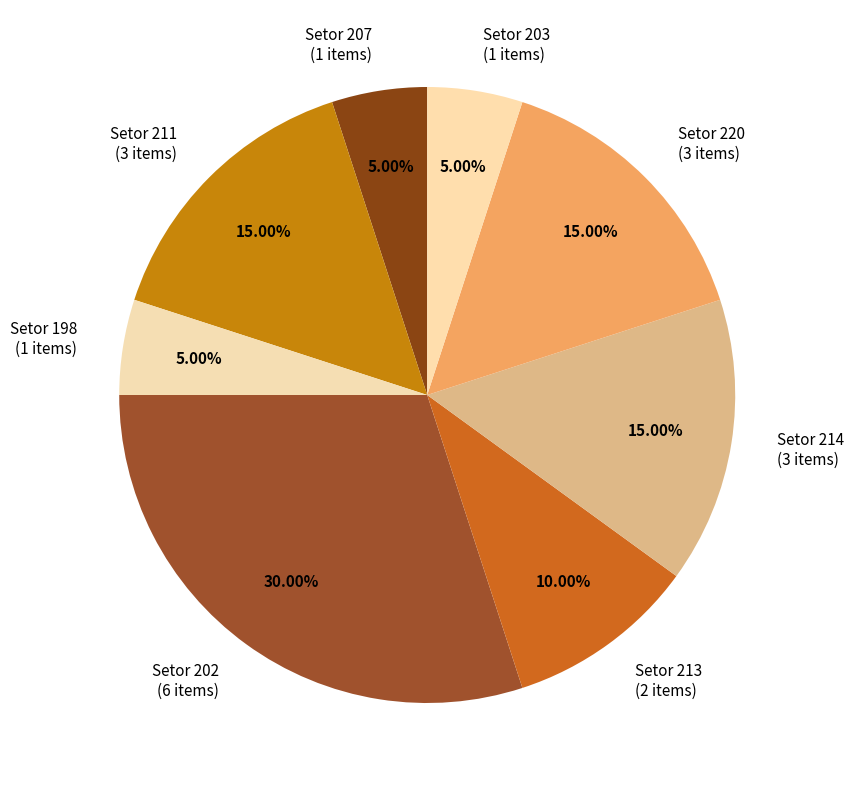

To the nearest percent, what is the average slice percentage?

12%